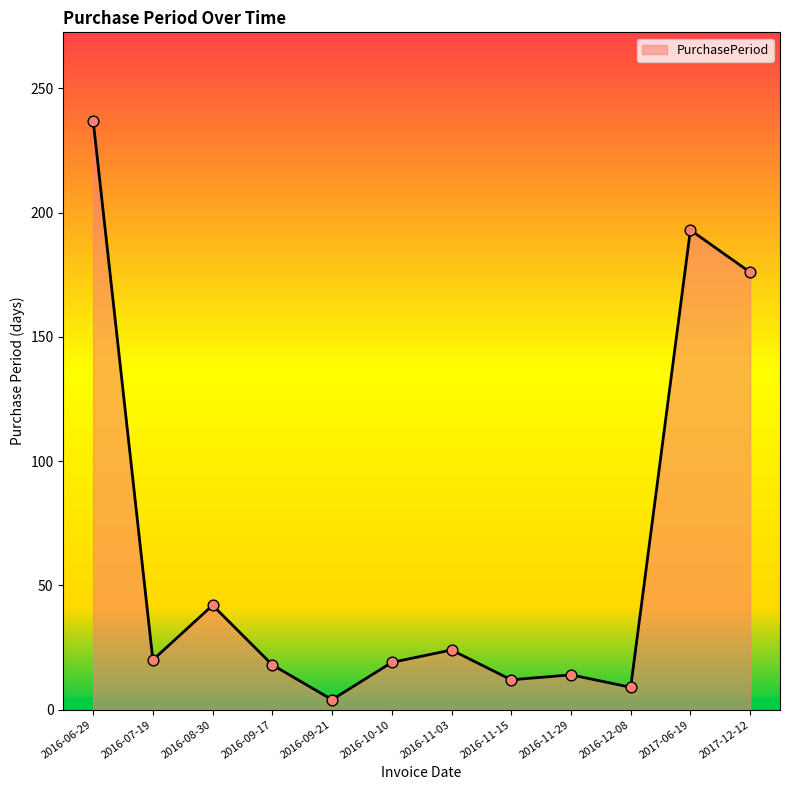

Between 2016-06-29 and 2016-08-30, which is larger?

2016-06-29